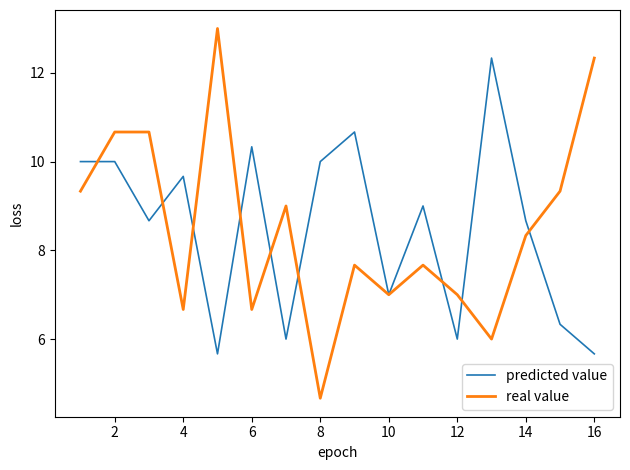

Which series has the largest range (max minus min)?

real value